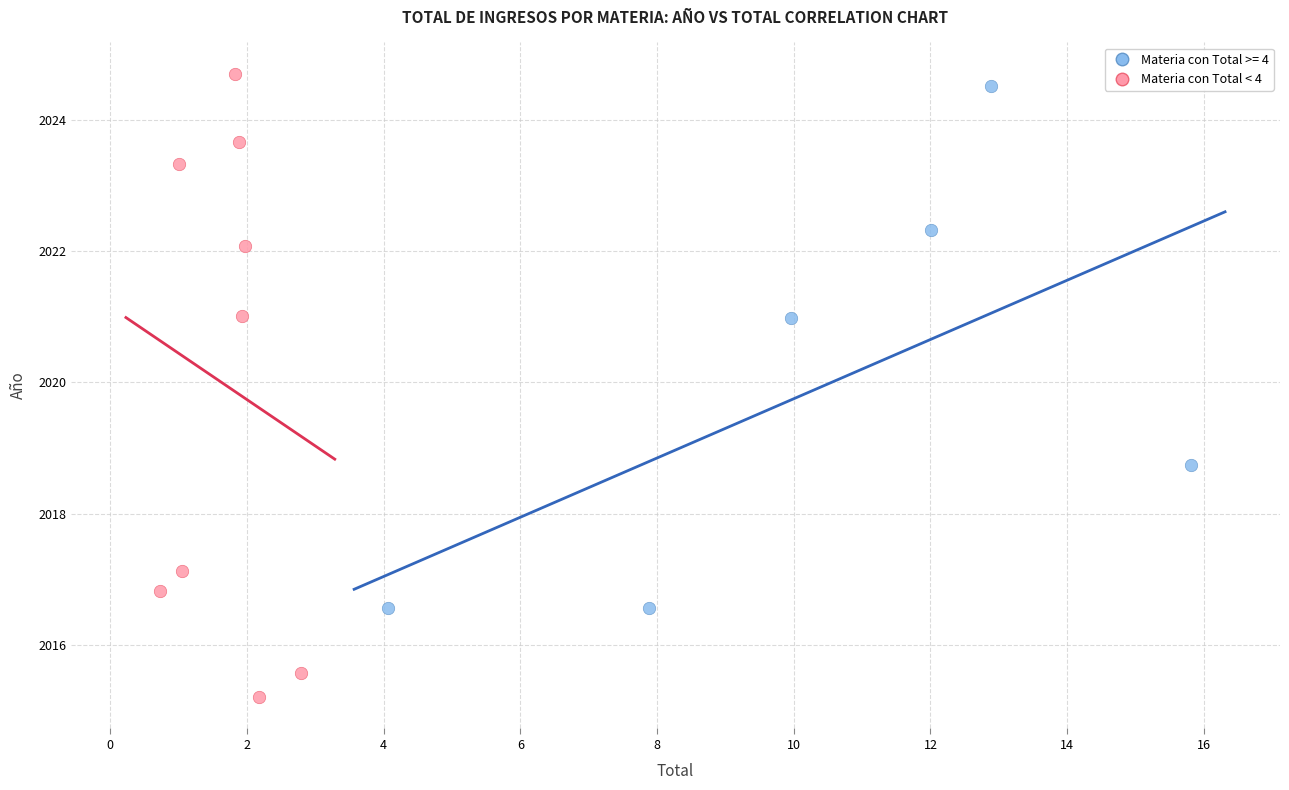

Which series has the widest spread of Y values?

Materia con Total < 4